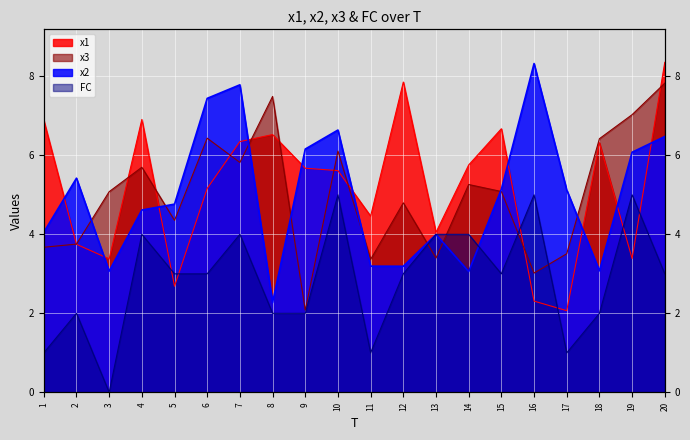

At which label is x2 closest to 5?

17